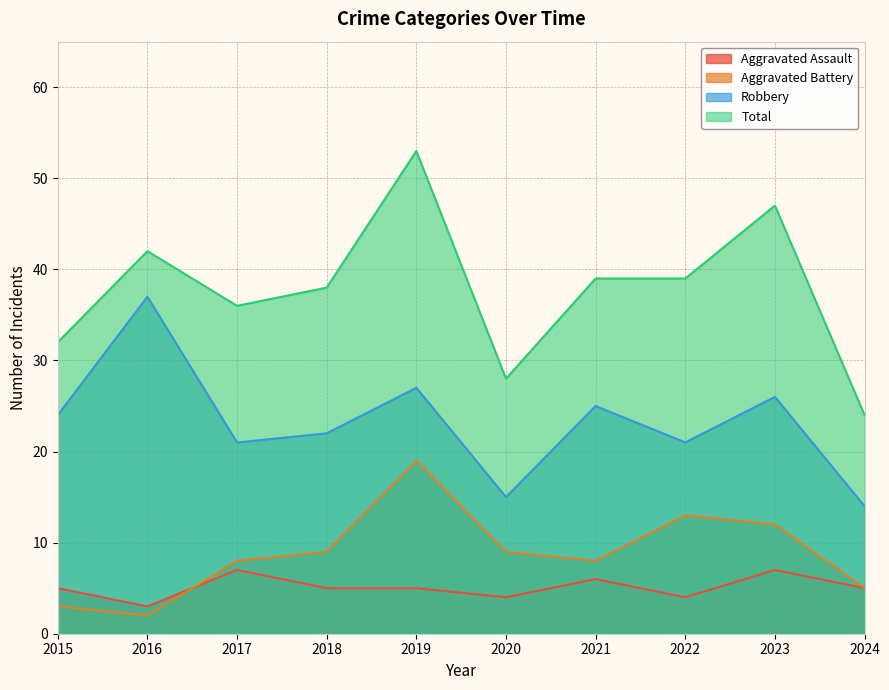

Which series has the largest total across all categories?

Total